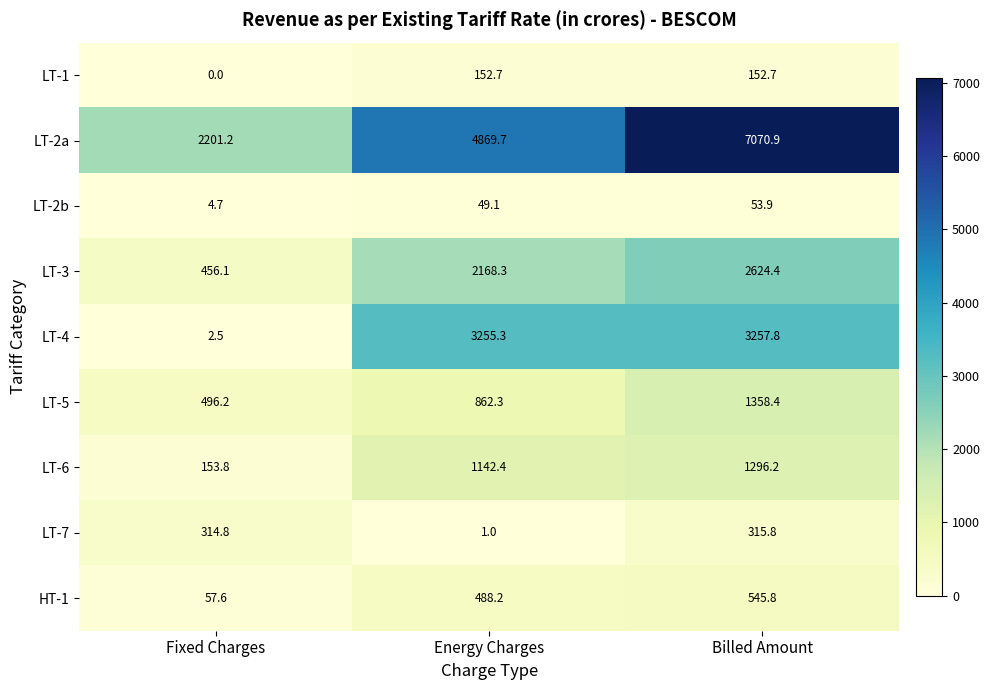

Which series has the largest total across all categories?

LT-2a